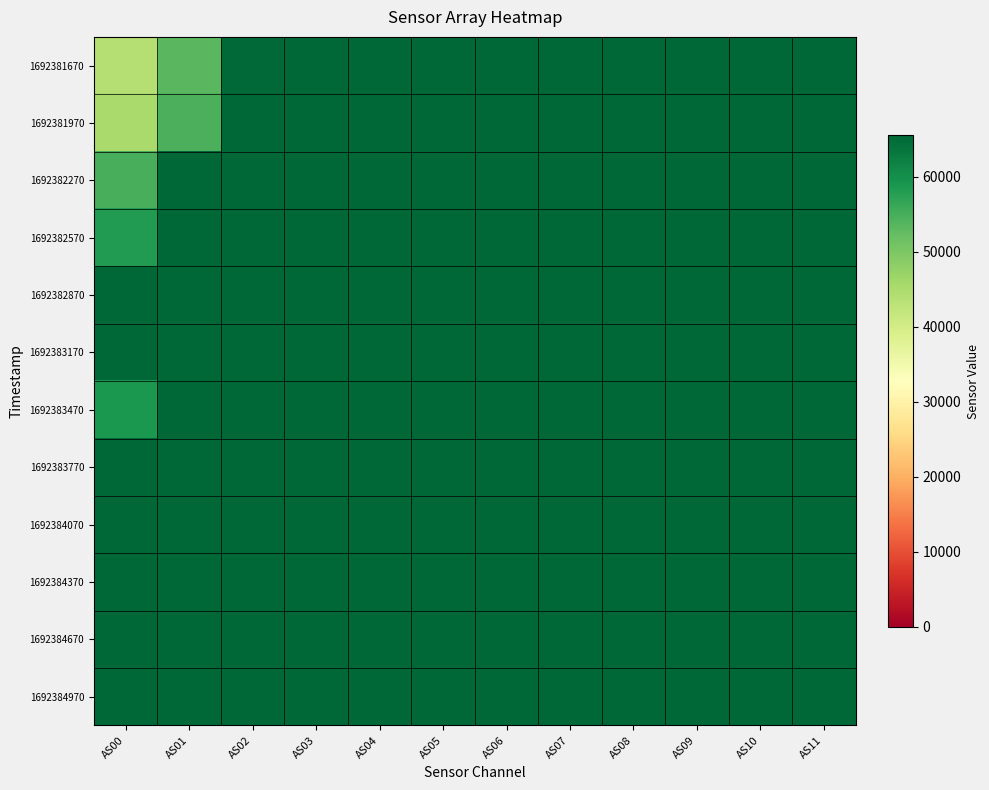

At which category is the sum across all series the highest?

AS03